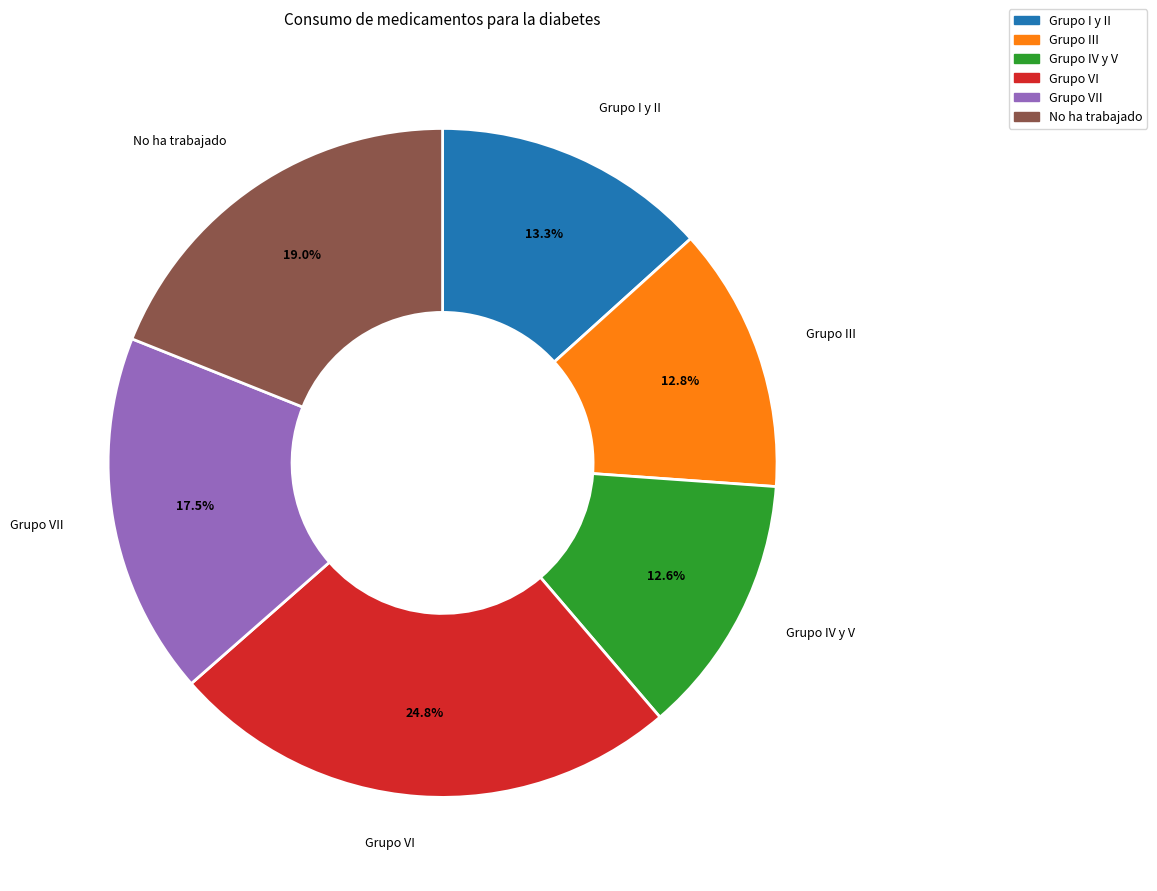

How many slices are in this pie chart?

6